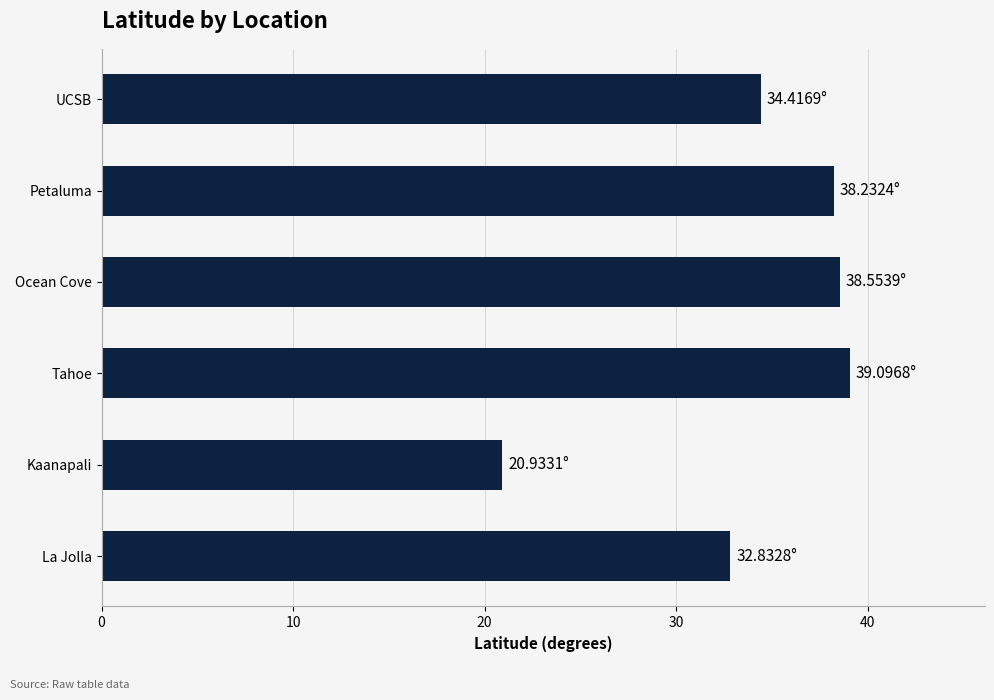

How many bars are there in total?

6